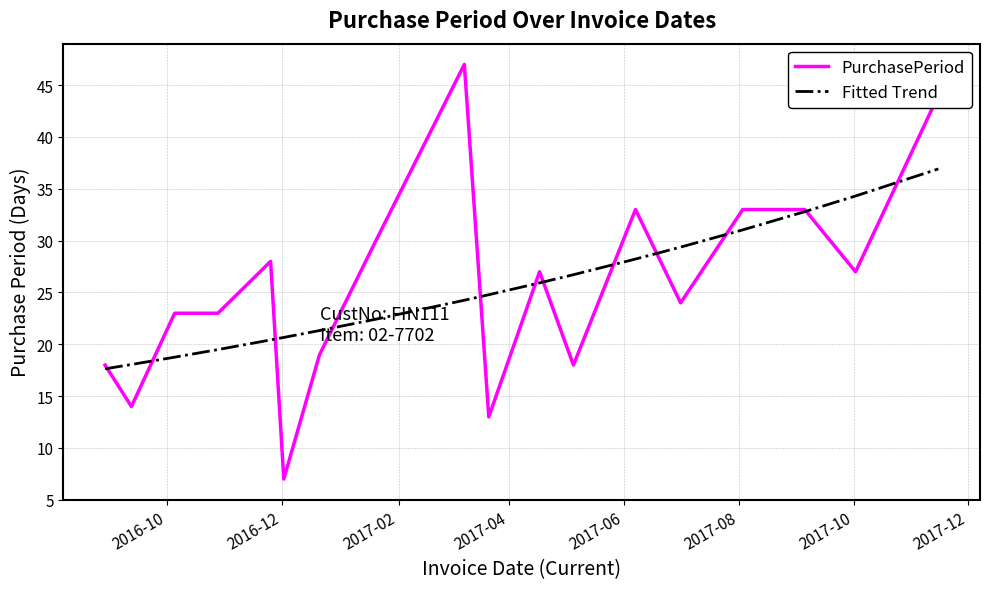

List the series in order of their peak value, highest first.

PurchasePeriod, Fitted Trend